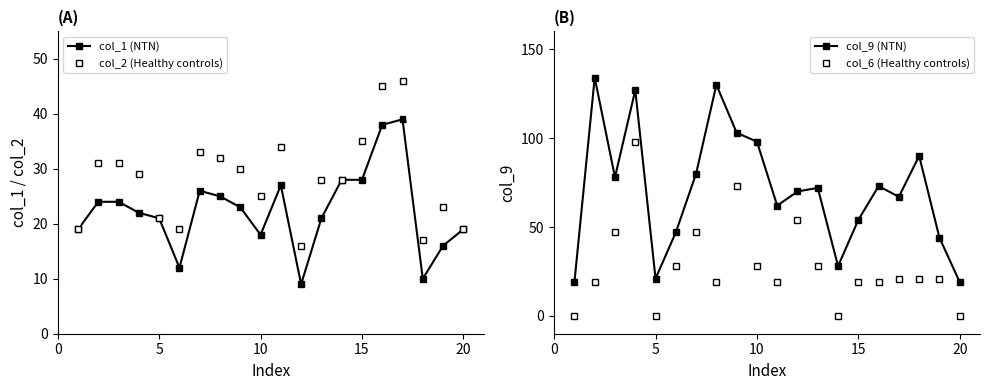

True or false: col_2 (Healthy controls) has more than 2 interior local peaks.

True